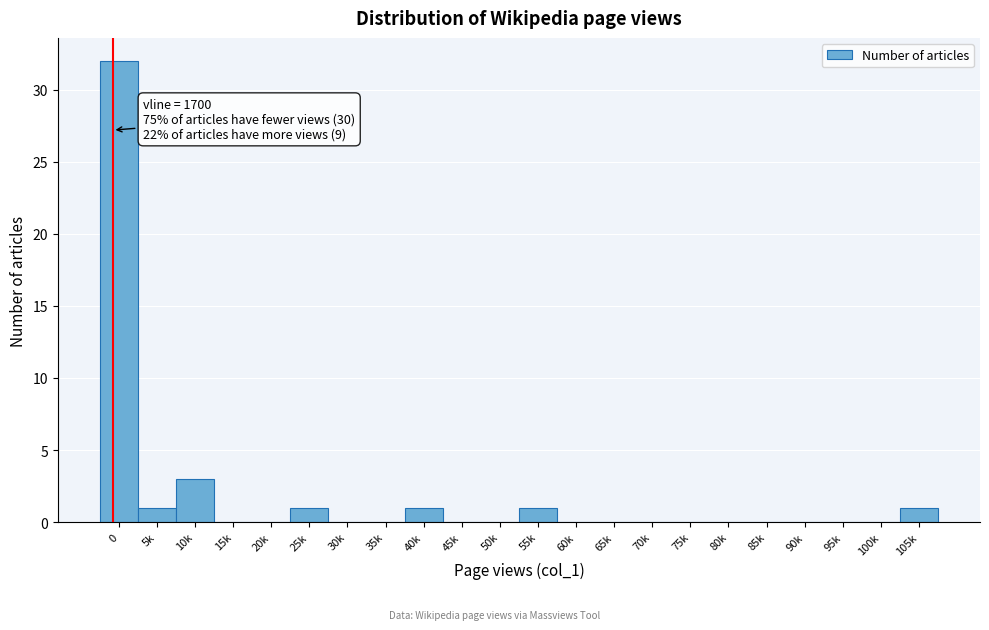

Reading left to right, extract all data points from this chart.

0=32	5k=1	10k=3	15k=0	20k=0	25k=1	30k=0	35k=0	40k=1	45k=0	50k=0	55k=1	60k=0	65k=0	70k=0	75k=0	80k=0	85k=0	90k=0	95k=0	100k=0	105k=1